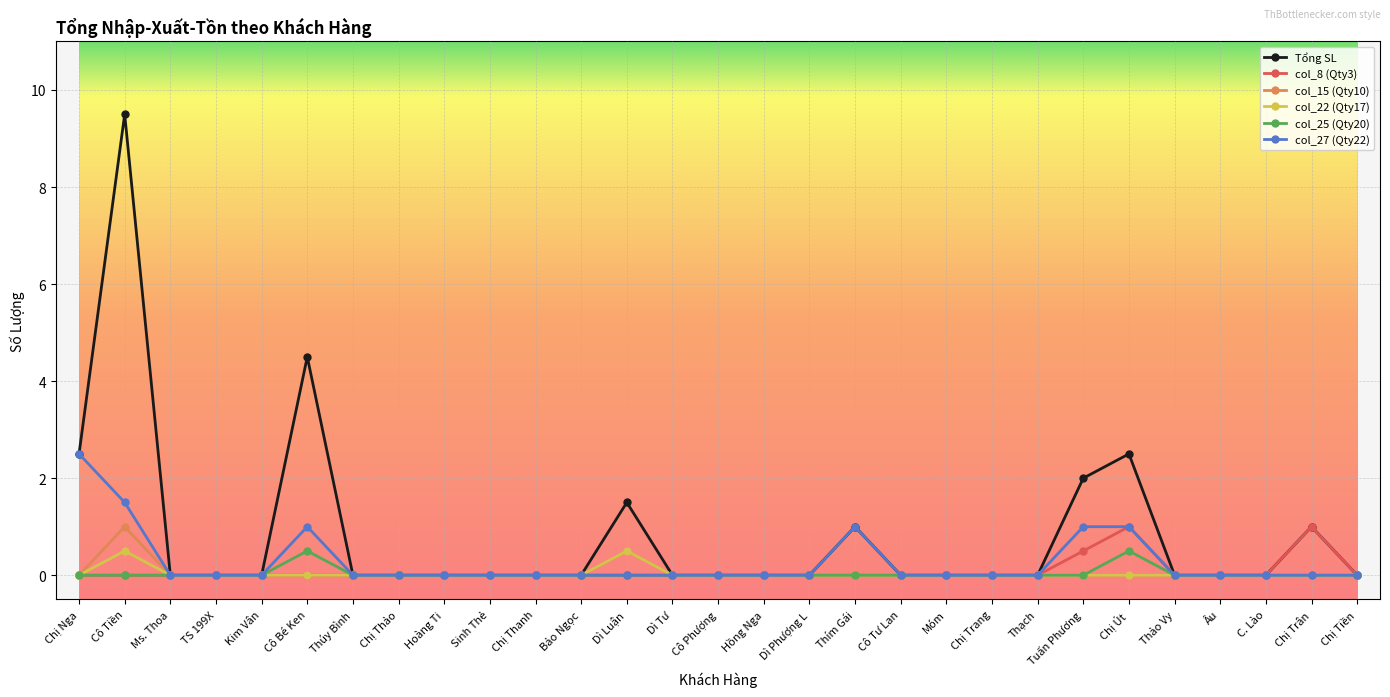

At which label is Tổng SL closest to 4?

Cô Bé Ken